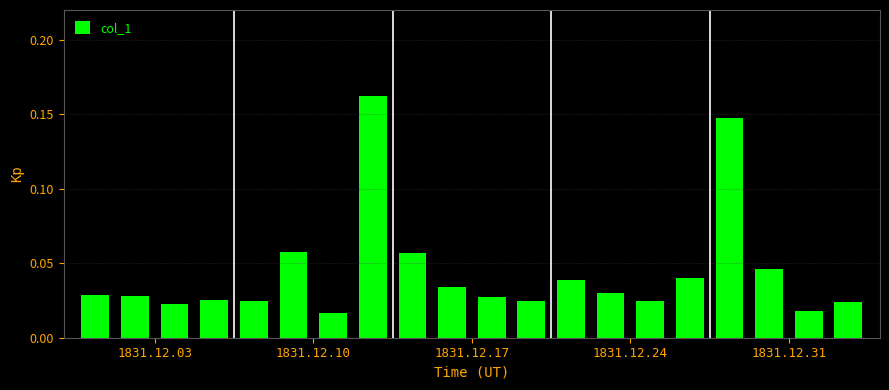

What is the sum of all values?

0.9